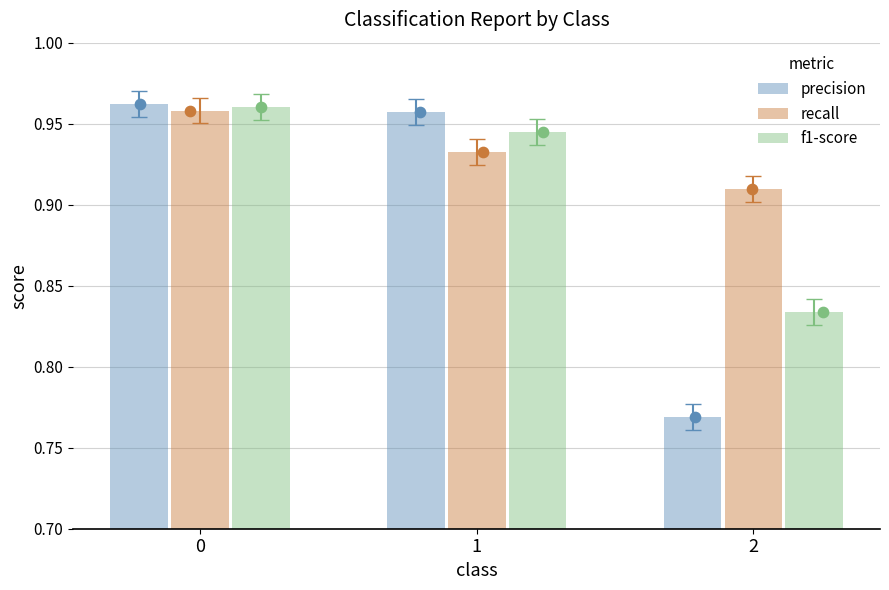

Which series has the widest spread of Y values?

precision